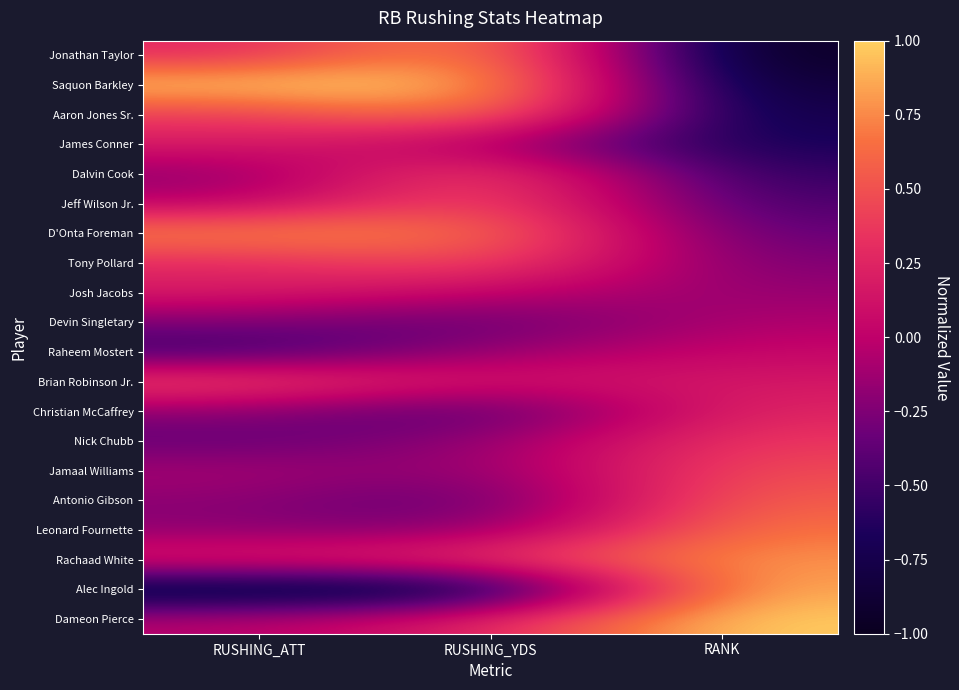

At which category is the sum across all series the highest?

RUSHING_YDS